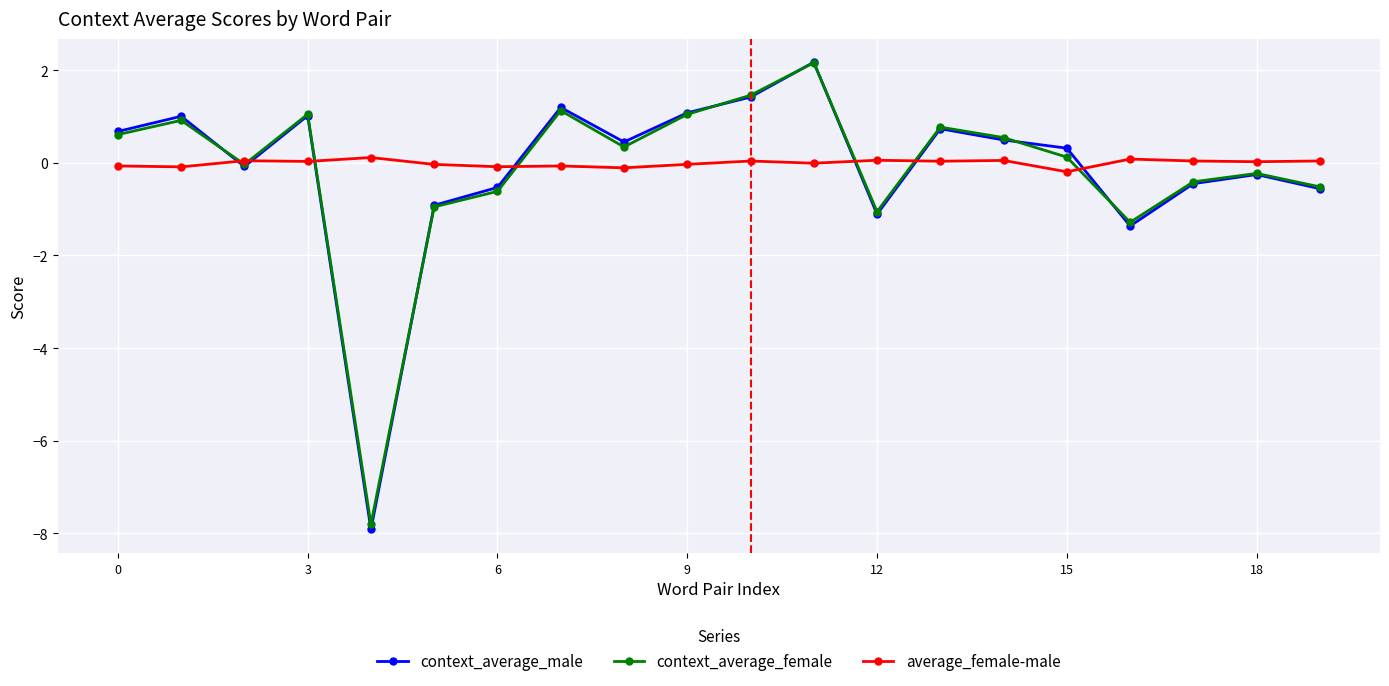

What is the minimum value shown in the chart?

-7.9